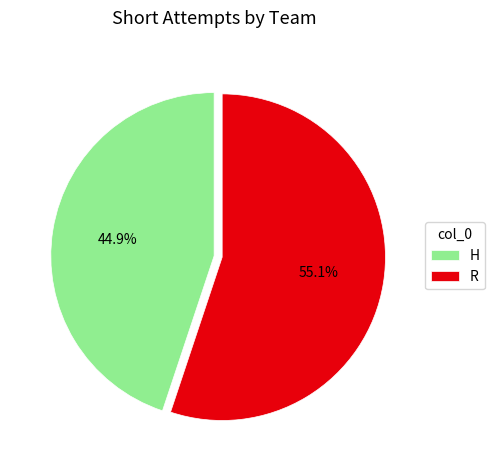

True or false: H accounts for 58% of the total.

False